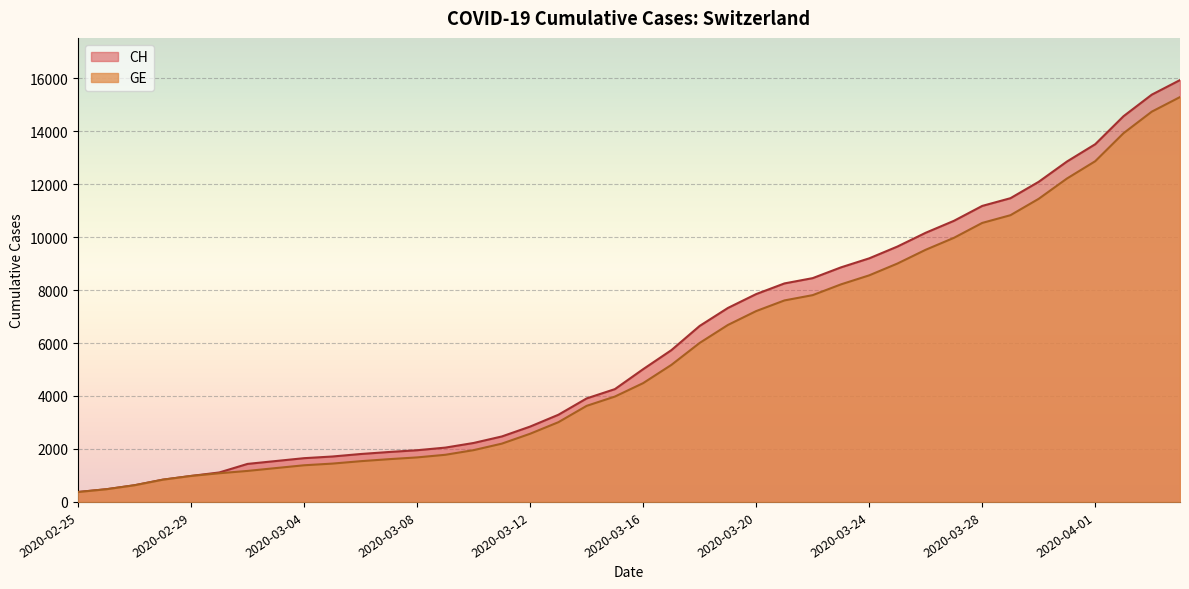

Rank the series at 2020-03-30 from highest to lowest value.

CH, GE